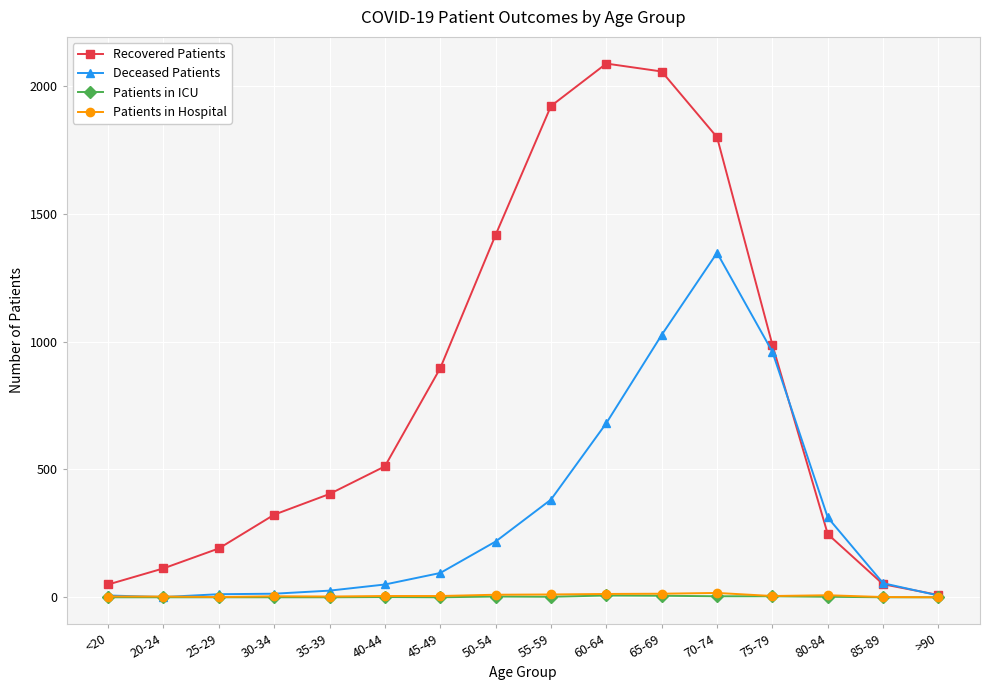

What is the value of the Deceased Patients point at the 12th from the left?

1347